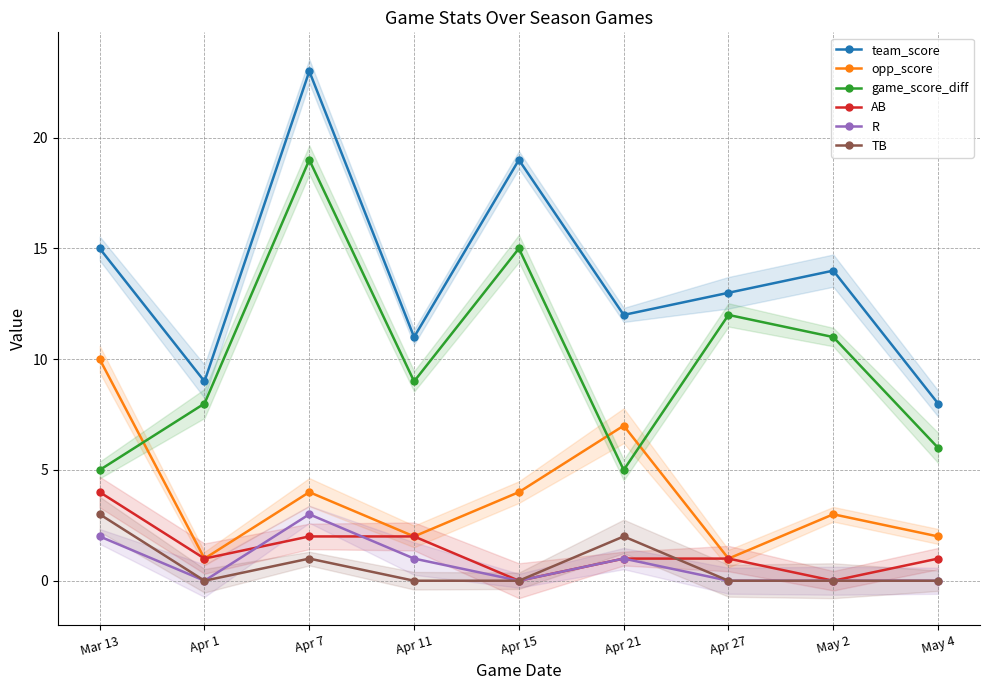

What is the sum of all opp_score values?

34